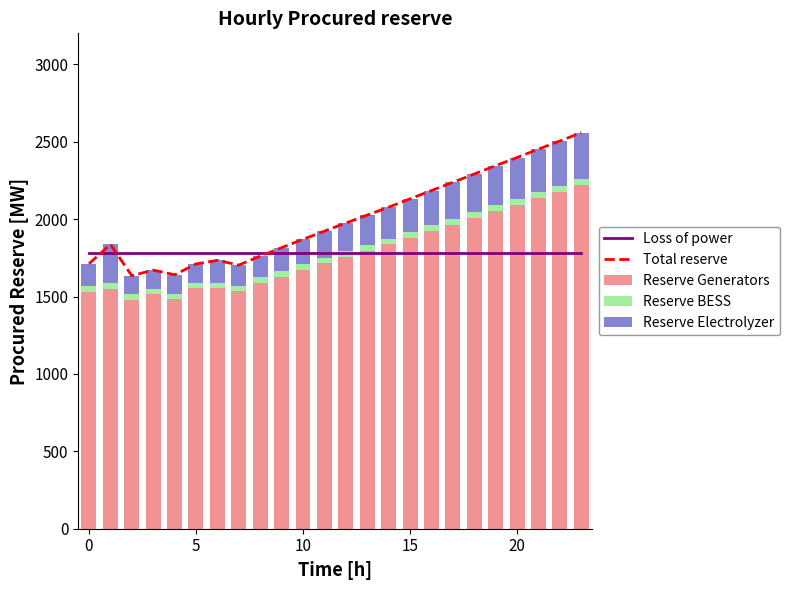

What is the difference between the maximum and second lowest values in the Reserve Generators series?

739.0